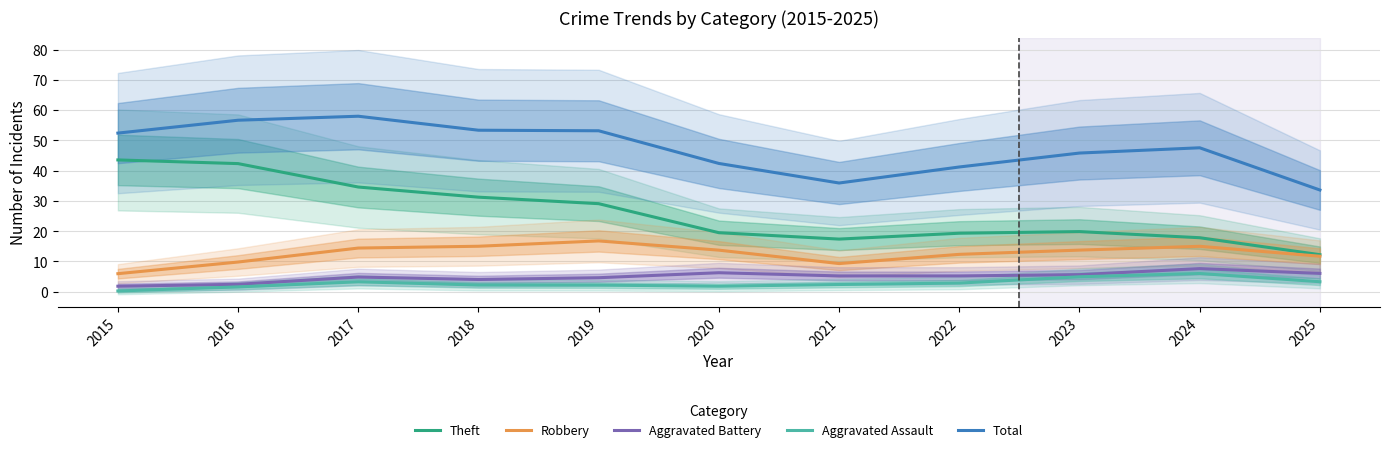

Which series has the largest total across all categories?

Total